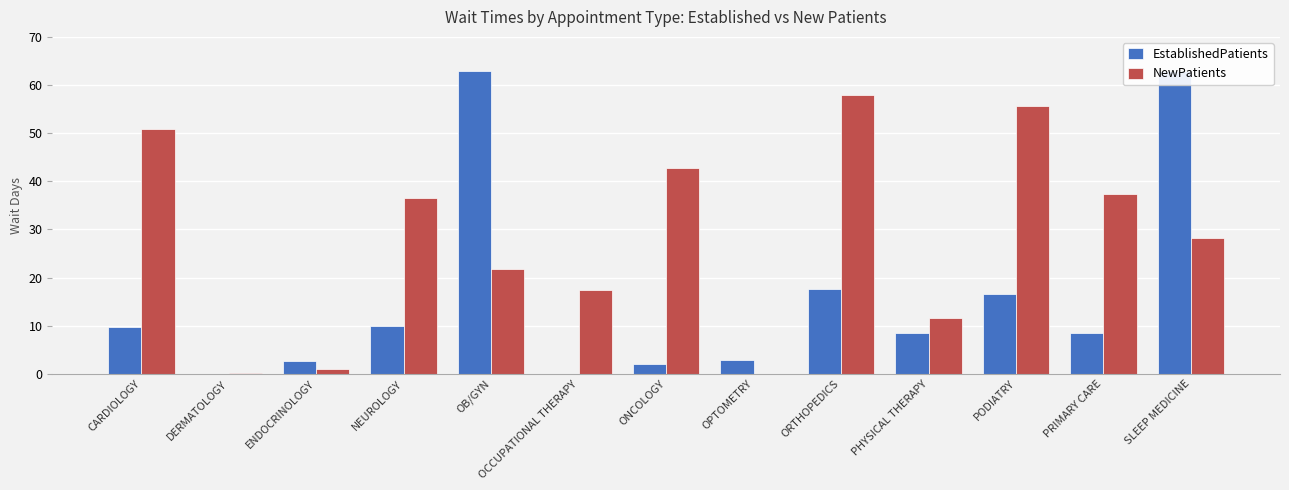

At which category is the sum across all series the highest?

SLEEP MEDICINE